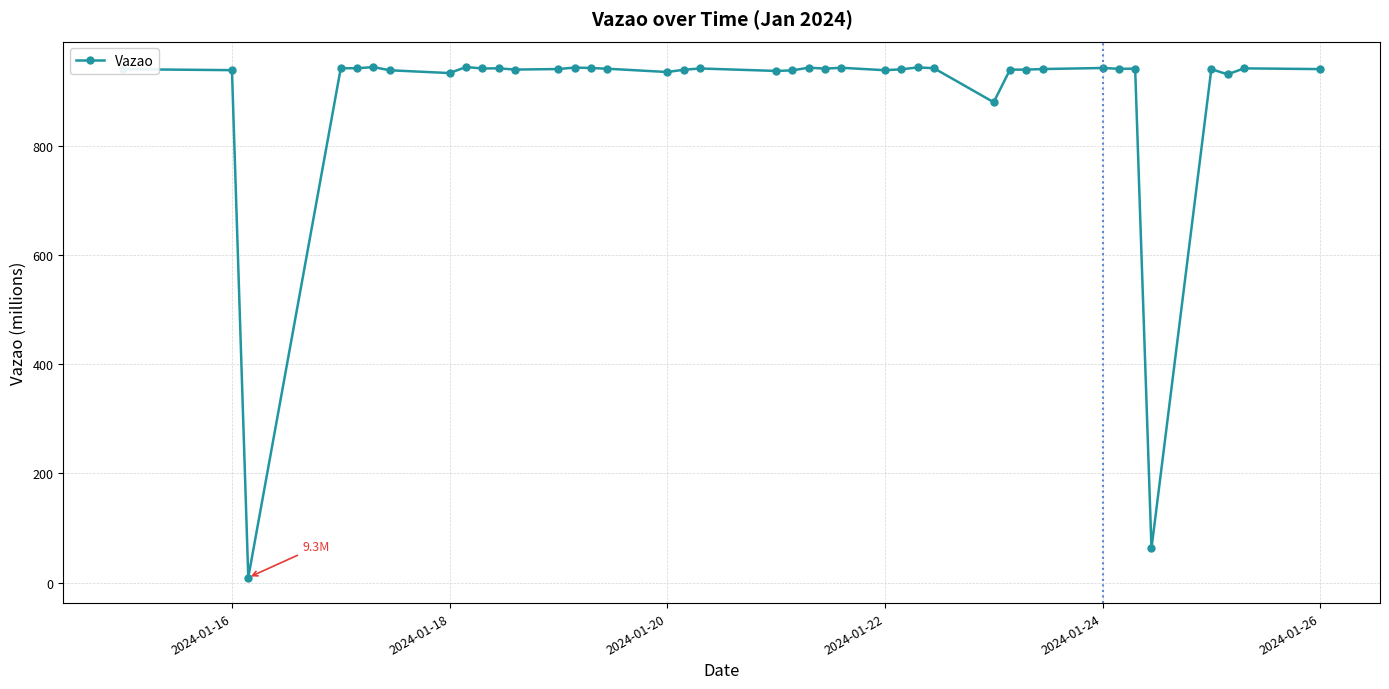

Count the number of data series in this chart.

1